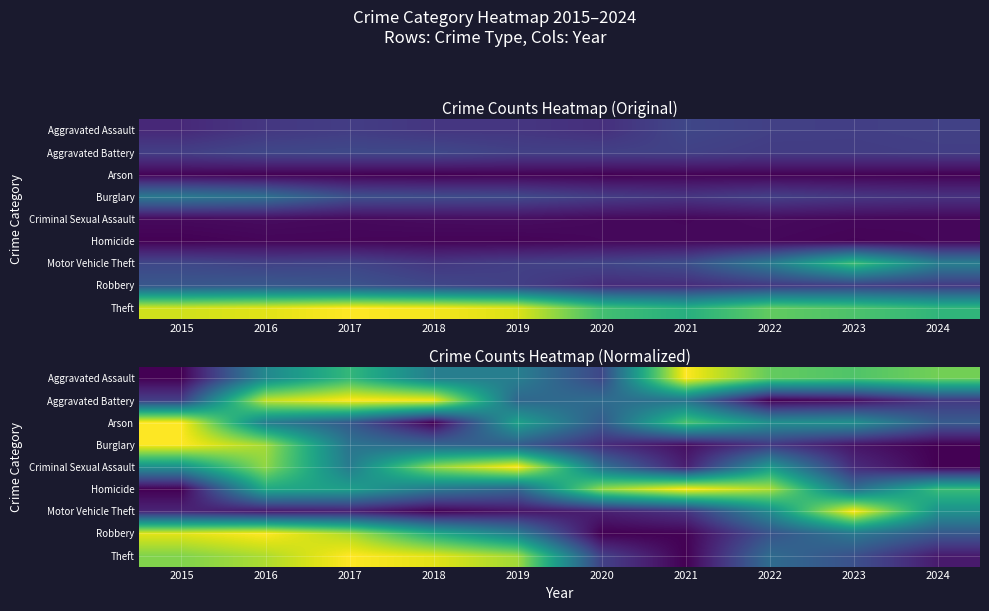

How many values in the Theft series exceed 0?

9